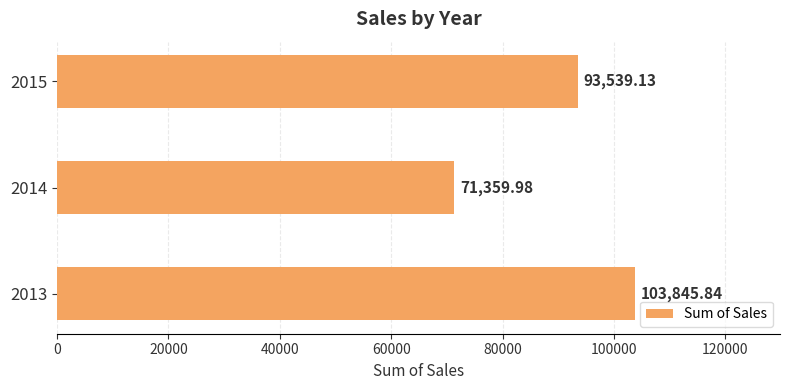

List the labels in order of value, smallest first.

2014, 2015, 2013